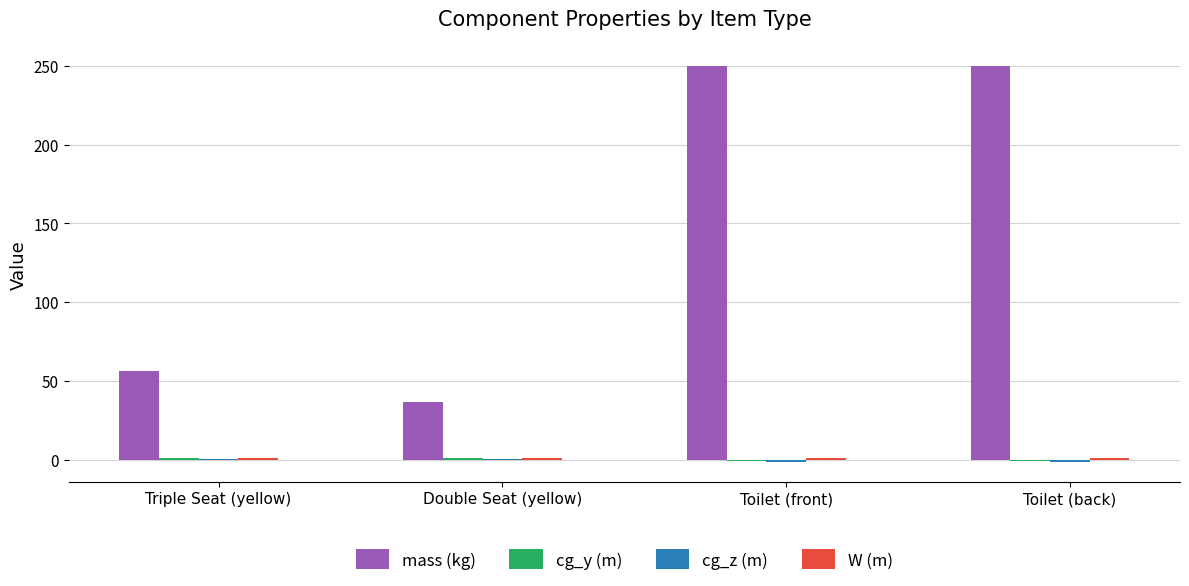

The value of mass (kg) at Toilet (back) is 250.0. True or false?

True